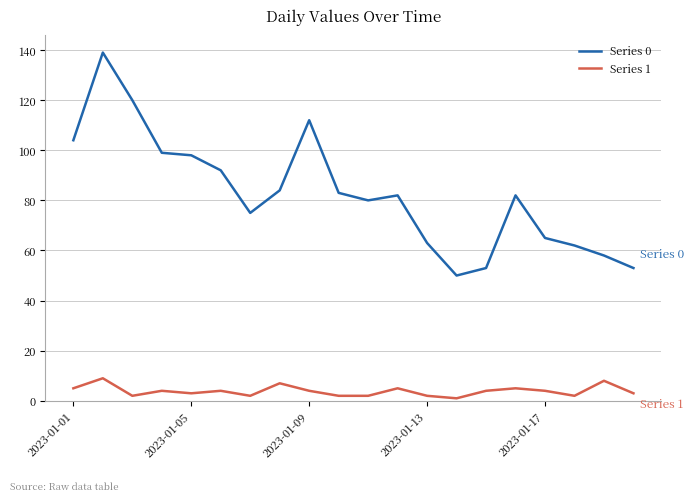

Which series has the widest spread of values?

Series 0